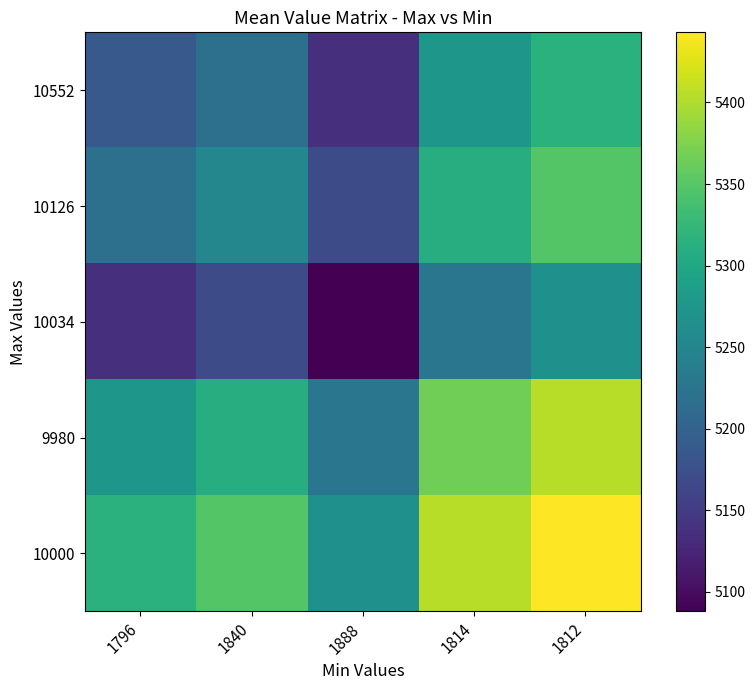

What is the greatest value displayed?

5443.0